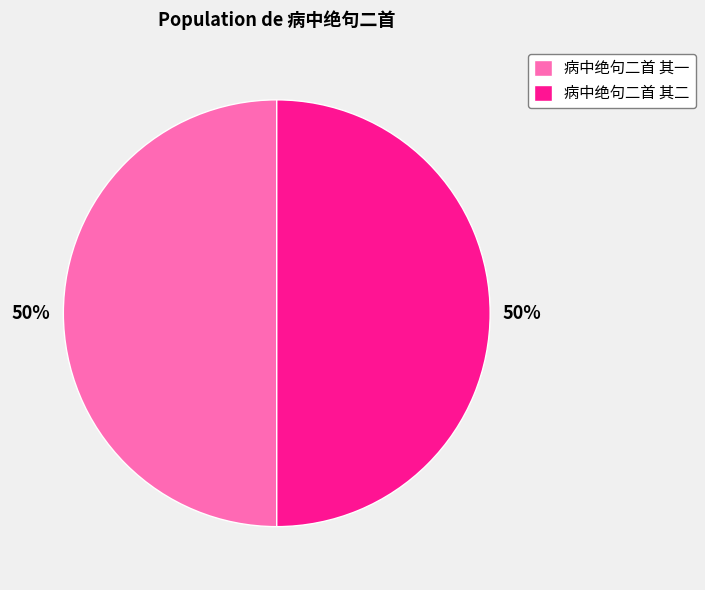

Approximately how many times larger is the value at 病中绝句二首 其二 compared to 病中绝句二首 其一?

1.0